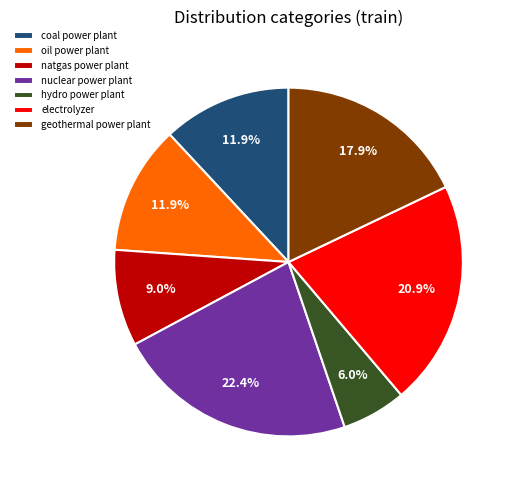

Which has a higher value, geothermal power plant or hydro power plant?

geothermal power plant